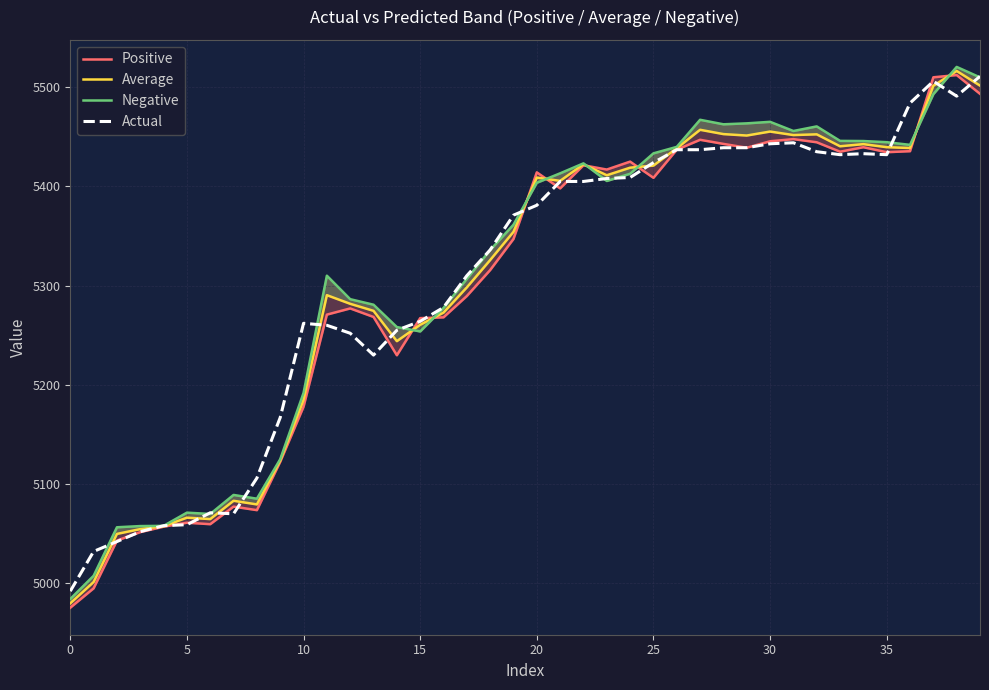

What is the maximum value for Actual?

5511